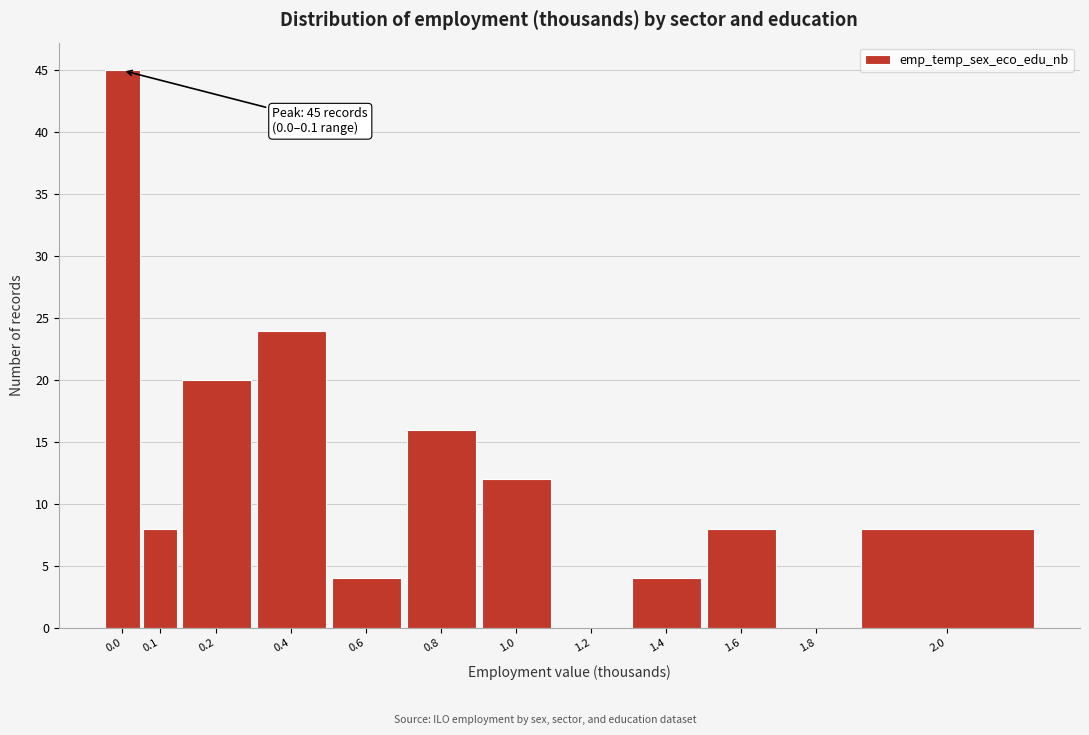

Reading left to right, extract all data points from this chart.

0.0=45	0.1=8	0.2=20	0.4=24	0.6=4	0.8=16	1.0=12	1.2=0	1.4=4	1.6=8	1.8=0	2.0=8